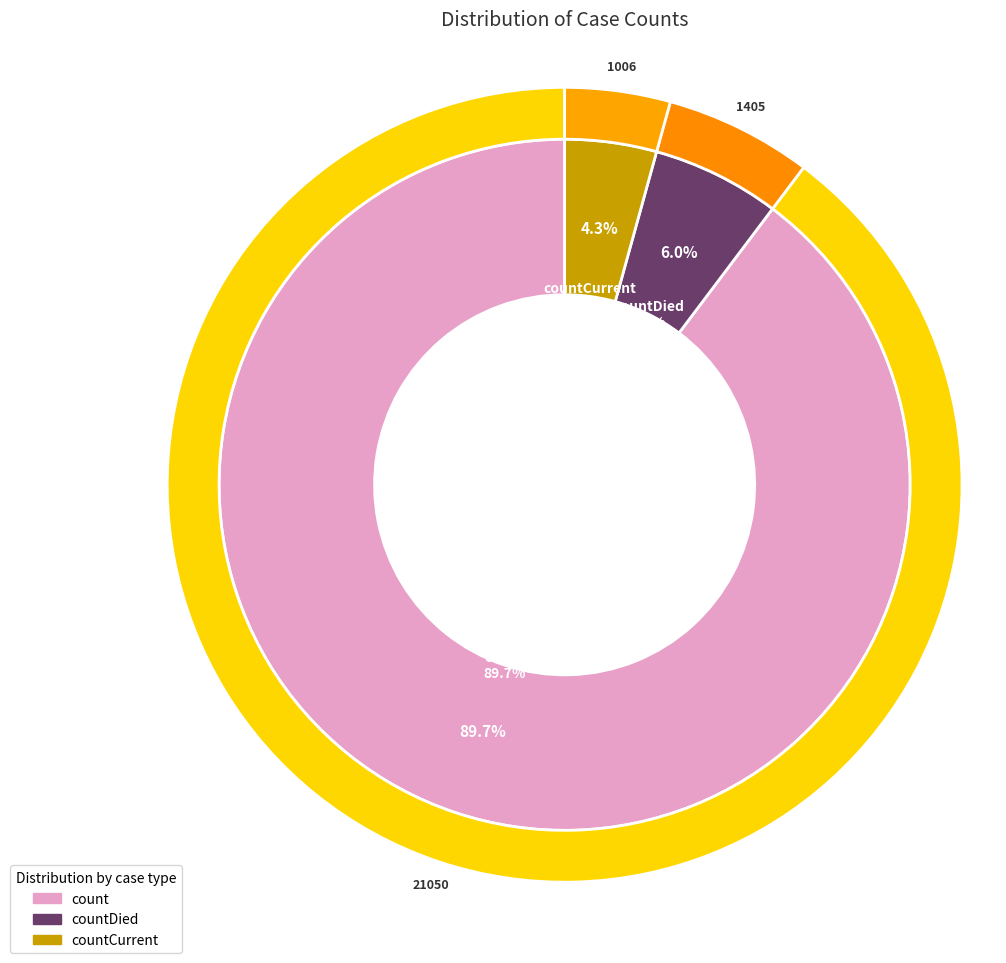

Which has a higher value, count or countDied?

count